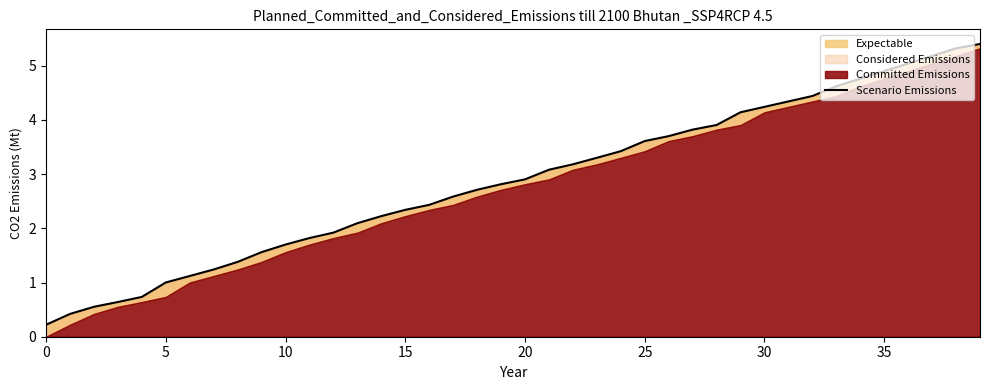

What is the difference between the second highest and second lowest values?

4.9